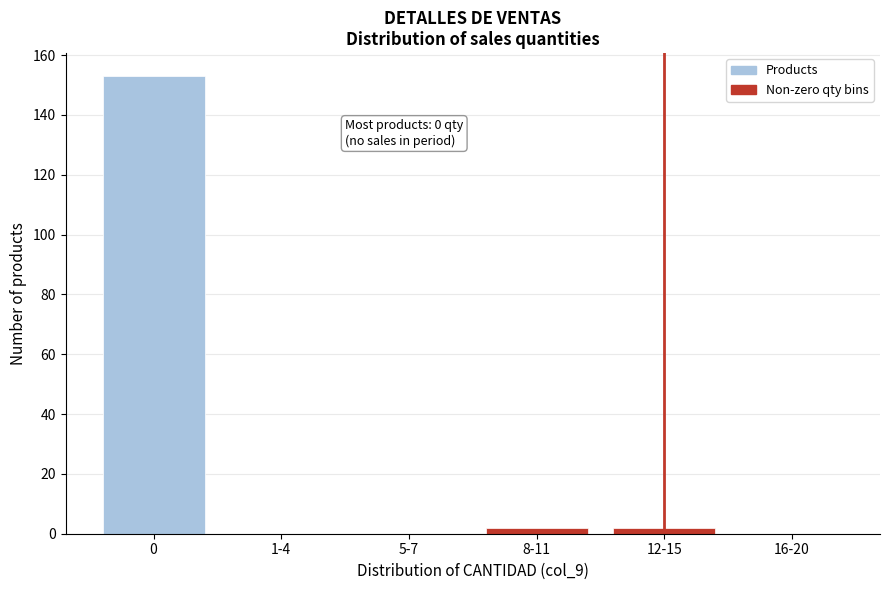

Reading left to right, extract all data points from this chart.

0=153	1-4=0	5-7=0	8-11=2	12-15=2	16-20=0